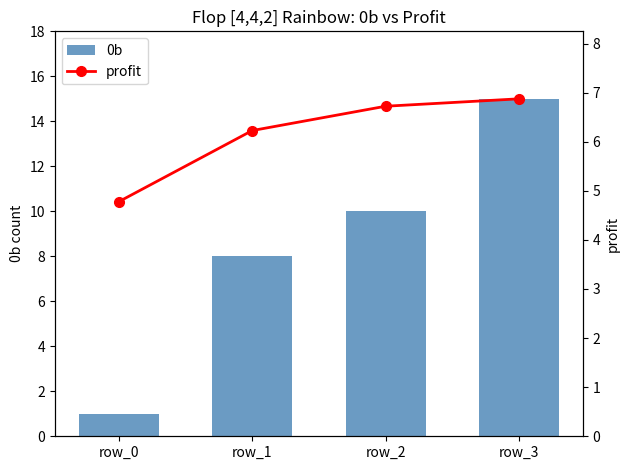

Which series has the largest total across all categories?

0b